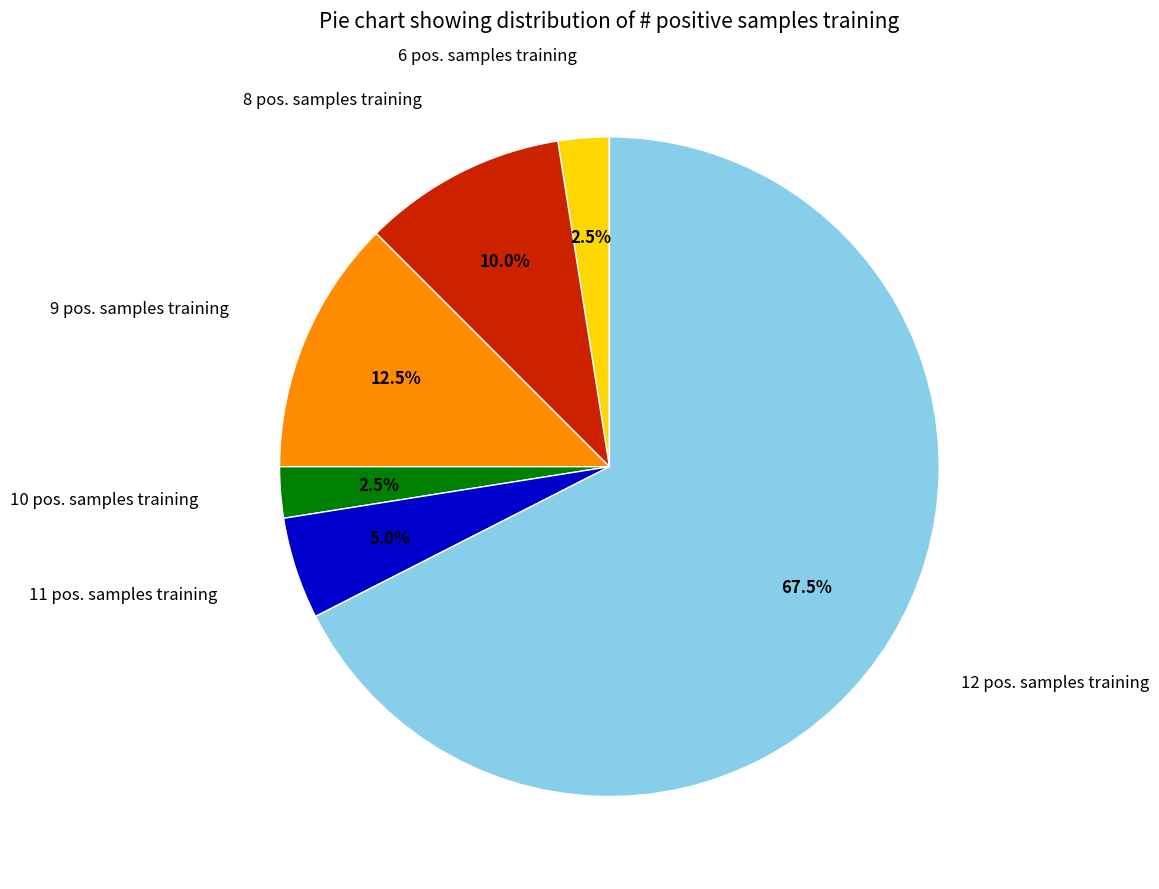

Between 6 pos. samples training and 12 pos. samples training, which is larger?

12 pos. samples training